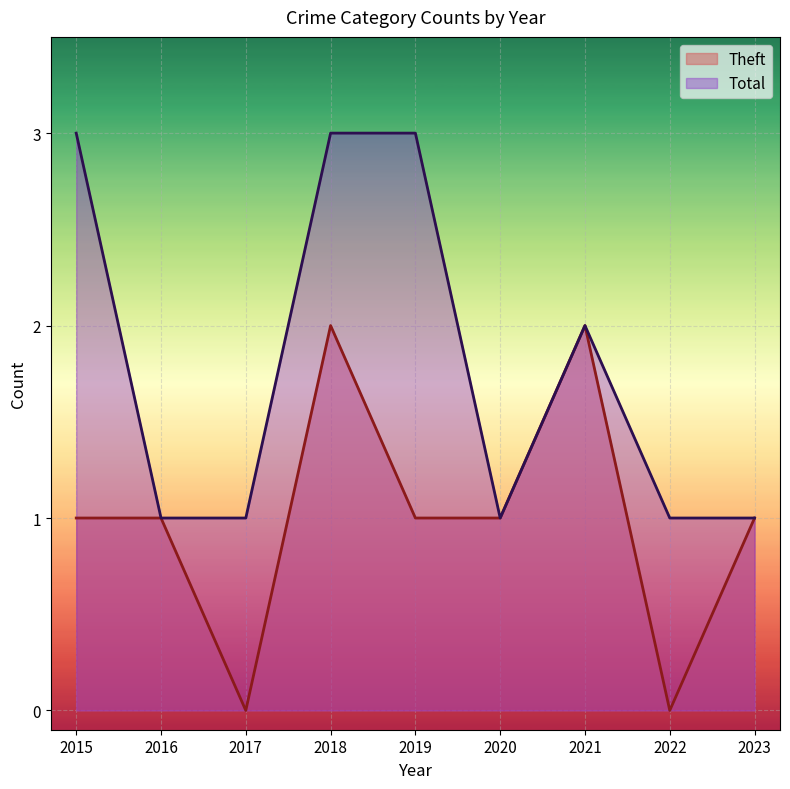

What is the value of the Theft point at the 2nd from the left?

1